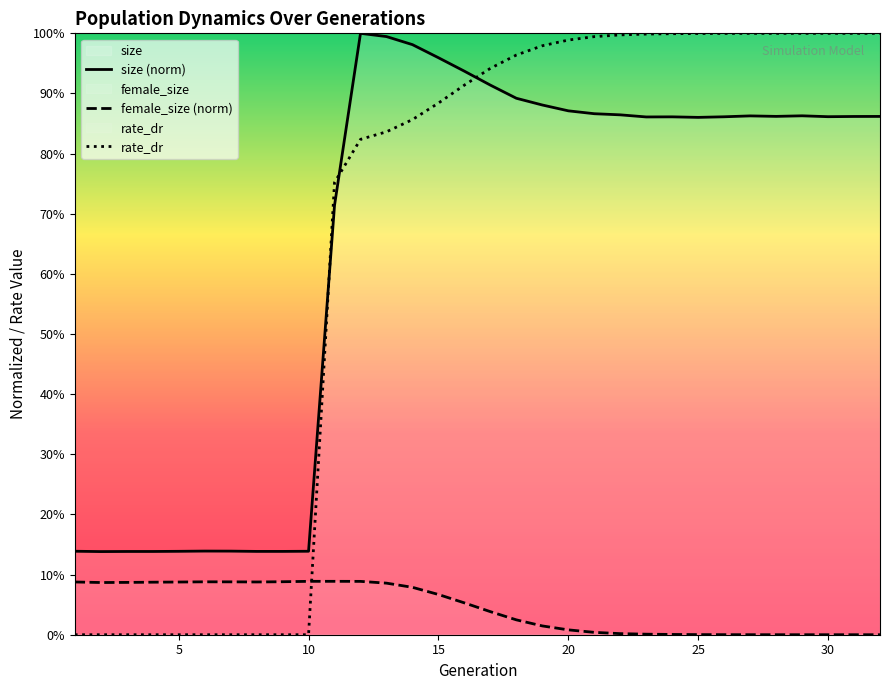

Which category has the lowest value across all series?

32